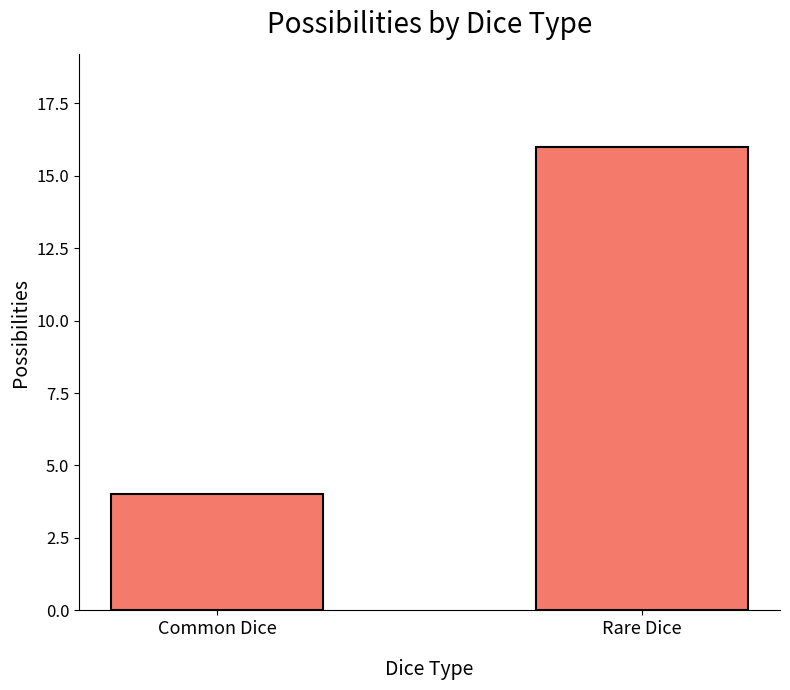

The value at Common Dice is 4. True or false?

True